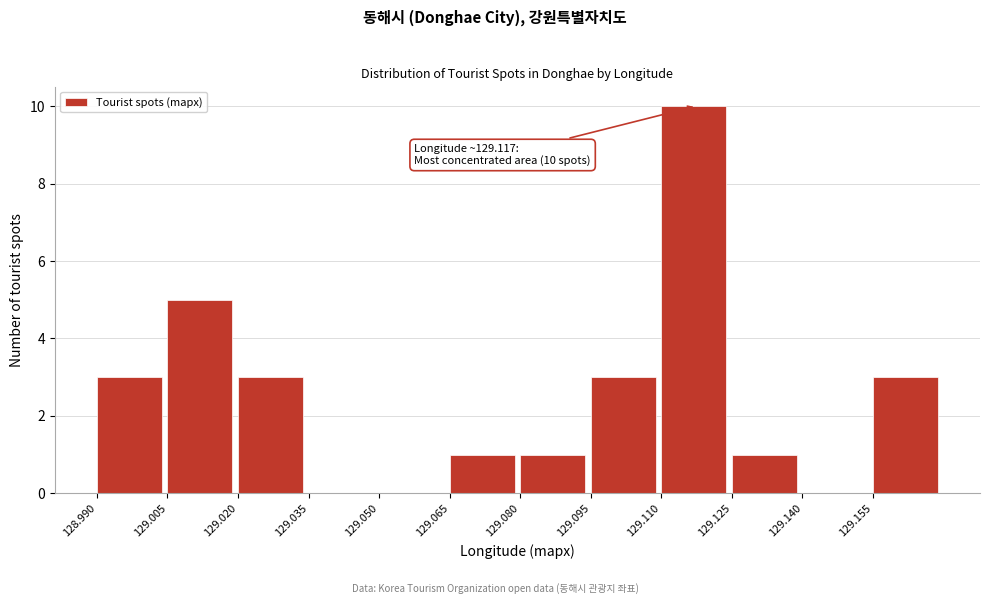

Which range on the x-axis has the tallest bar?

129.110 to 129.125